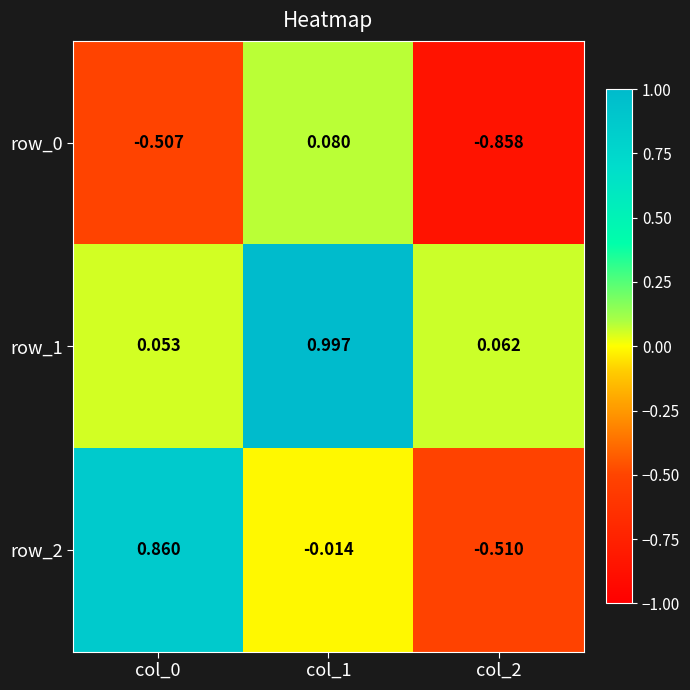

What is the difference between the maximum and minimum values in the row_1 series?

0.9